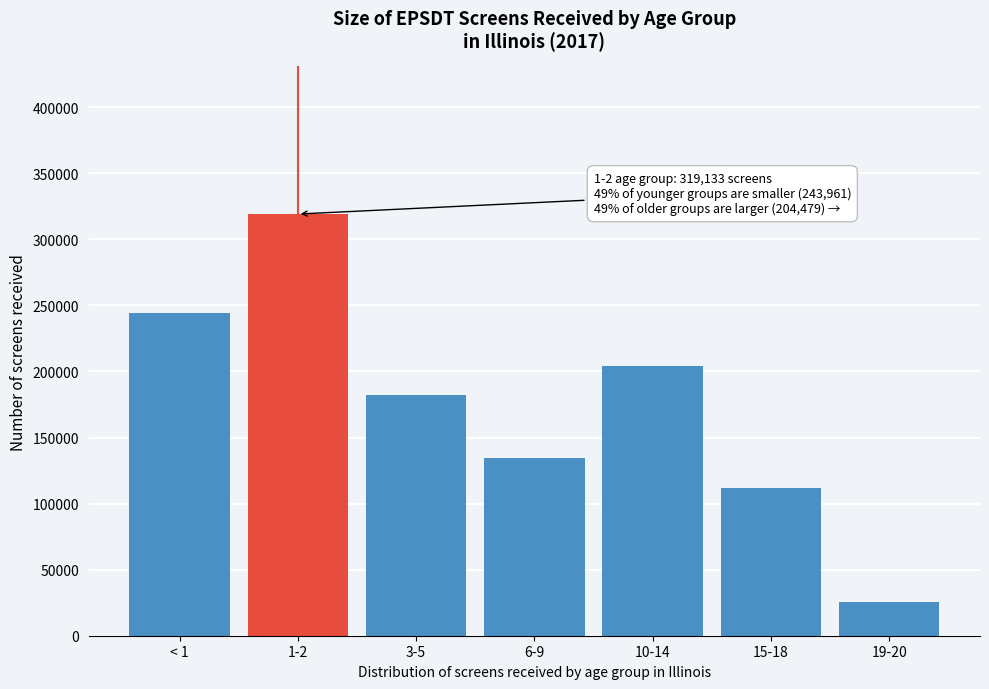

Reading left to right, transcribe all the data shown in this chart.

243961	319133	182268	134300	204479	111439	25272